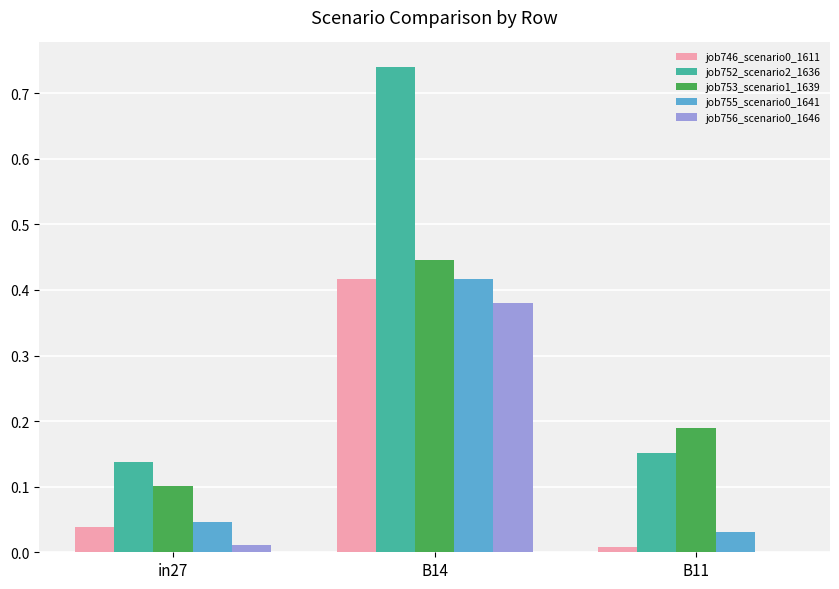

Between B14 and B11, which series saw the biggest shift?

job752_scenario2_1636